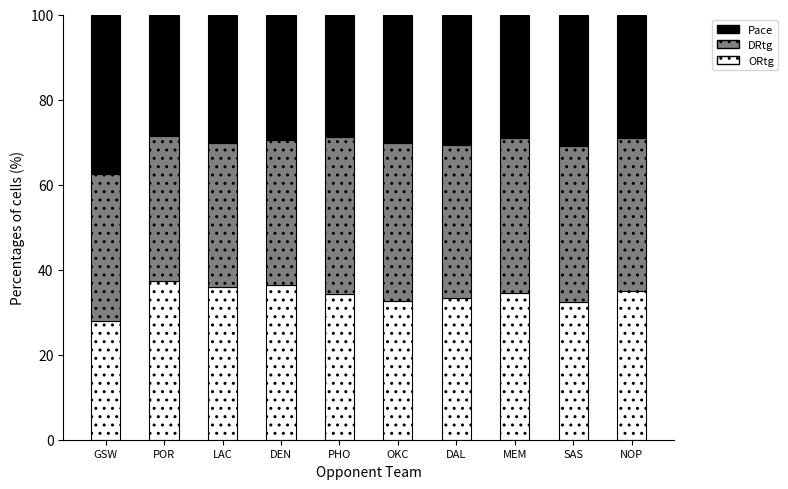

What is the approximate value of ORtg at GSW?

27.9